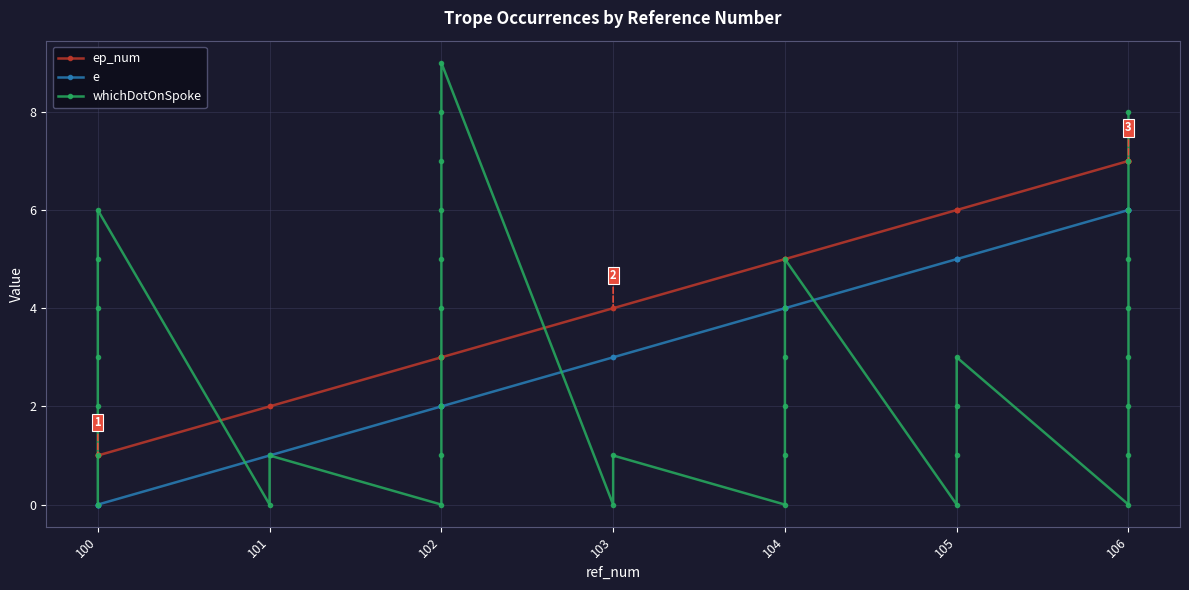

How many positive values does the whichDotOnSpoke series have?

33